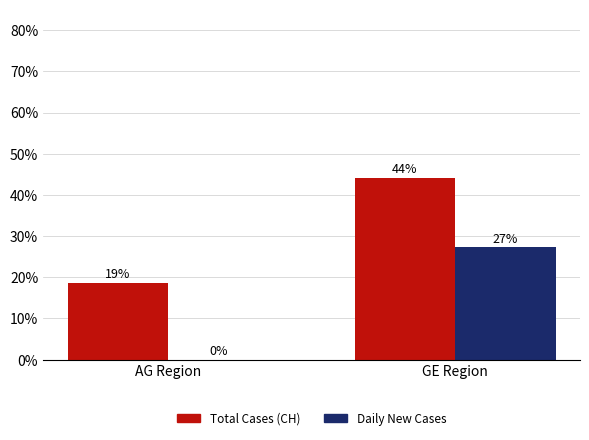

What is the total value across all series at GE Region?

71.4